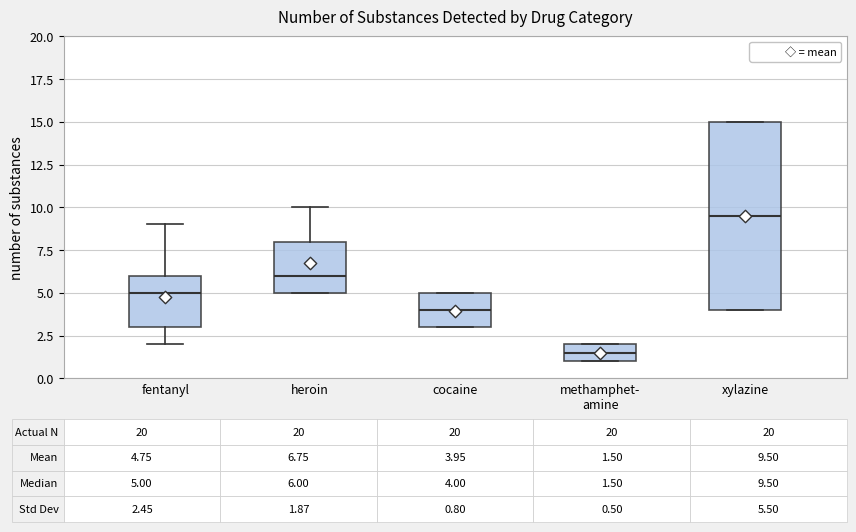

Which box is the tallest, from its lower edge to its upper edge?

xylazine